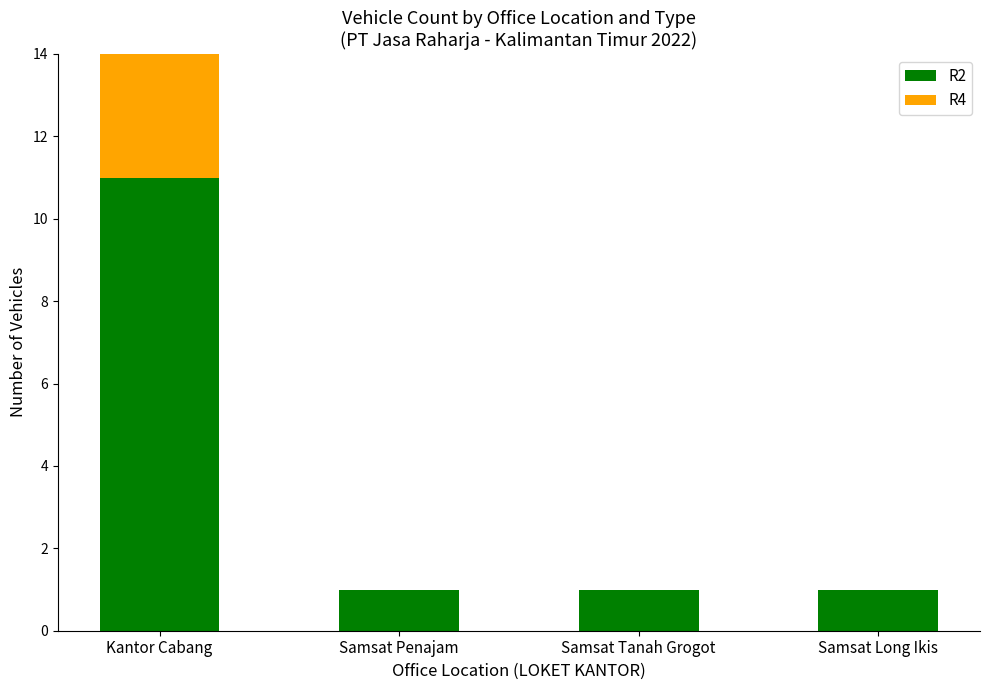

At which category is the sum across all series the highest?

Kantor Cabang